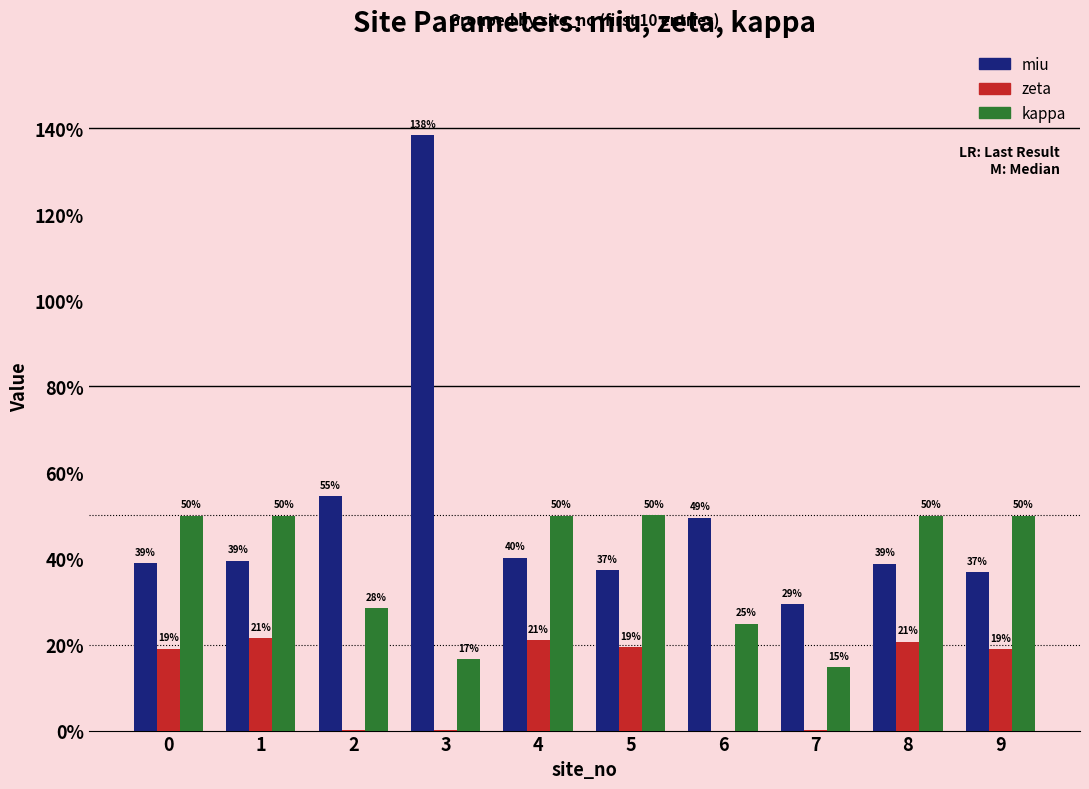

At how many categories does at least one series exceed 0?

10